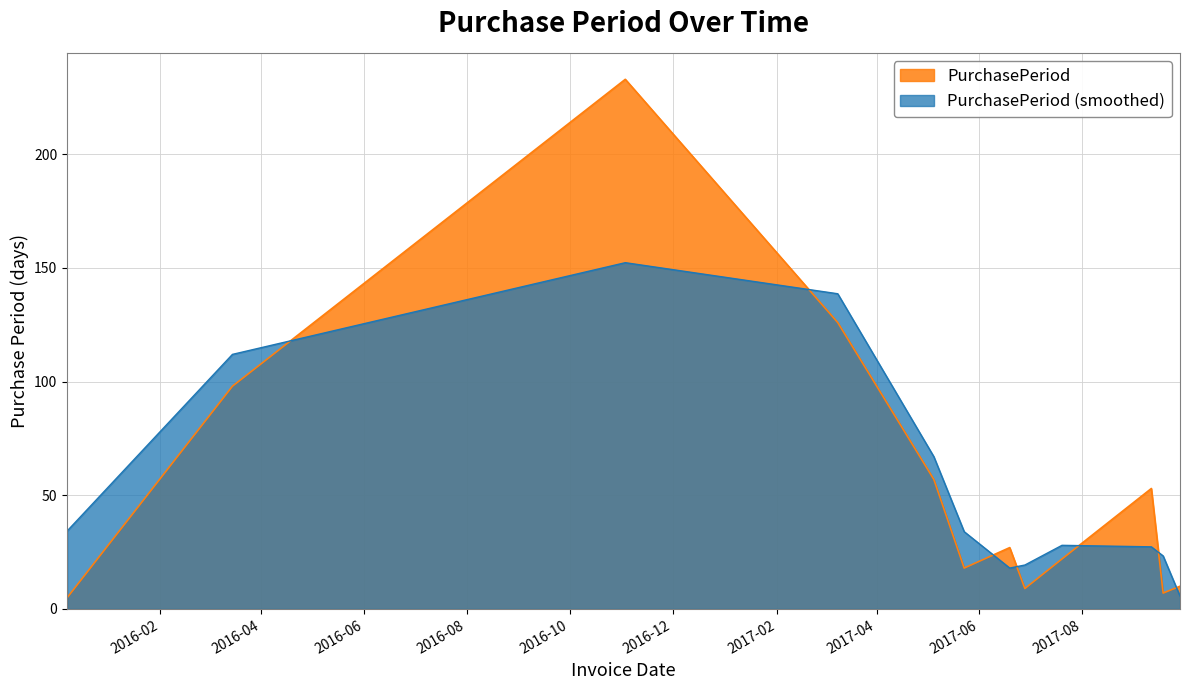

Reading left to right, extract all data points from this chart.

2015-12-08=5	2016-03-15=98	2016-11-03=233	2017-03-09=126	2017-05-05=57	2017-05-23=18	2017-06-19=27	2017-06-28=9	2017-07-20=22	2017-09-11=53	2017-09-18=7	2017-09-28=10